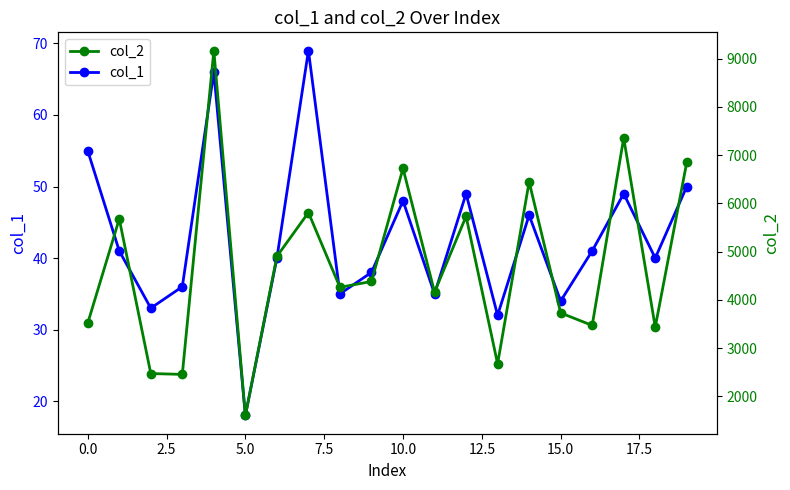

In col_1, how many points are higher than both neighbors (excluding endpoints)?

6